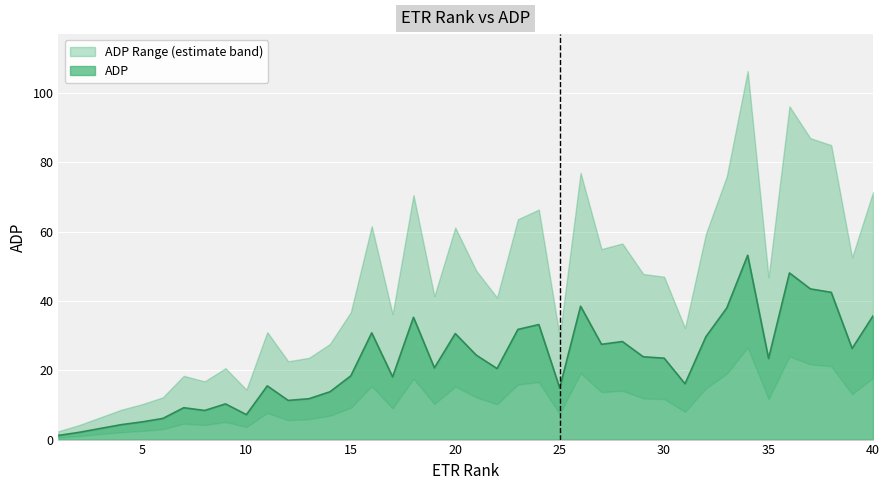

How many lines are shown in the chart?

3